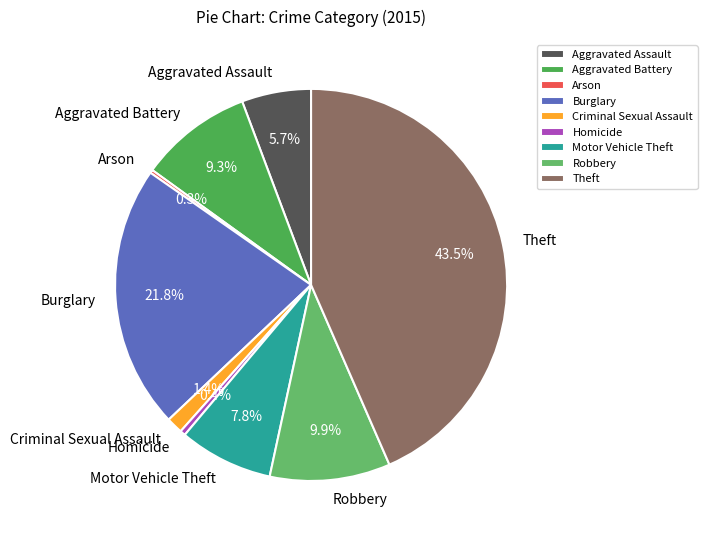

Does Robbery represent more than half of the total?

No